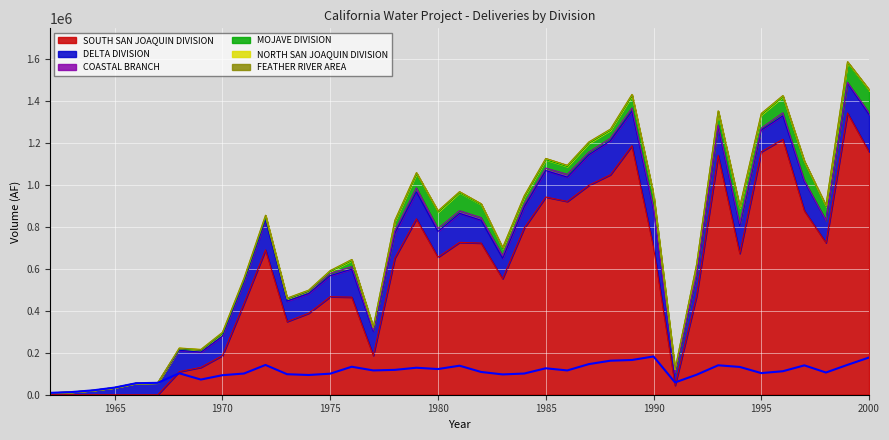

At which category does SOUTH SAN JOAQUIN DIVISION reach its first local valley?

1973